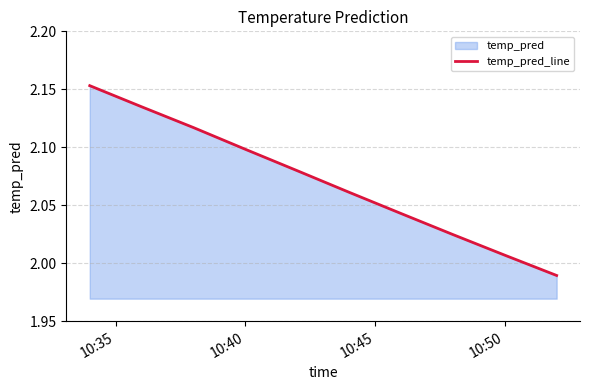

True or false: there are more than 1 points higher than both neighbors.

False